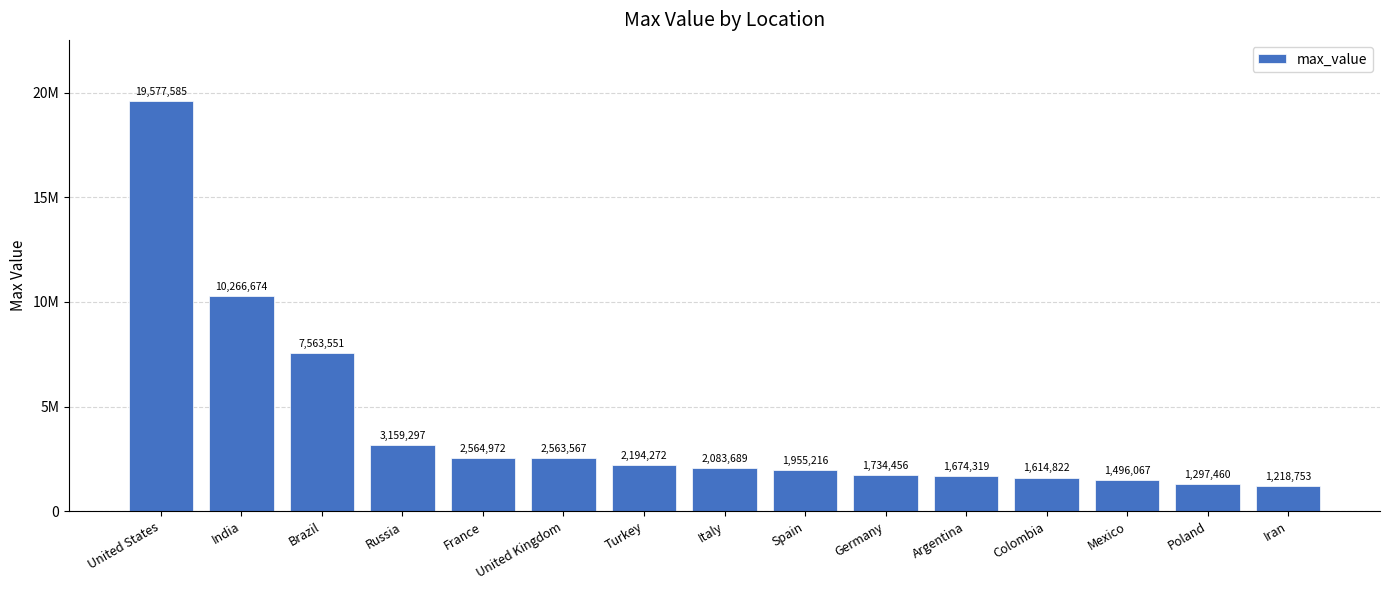

Are the bars horizontal?

No